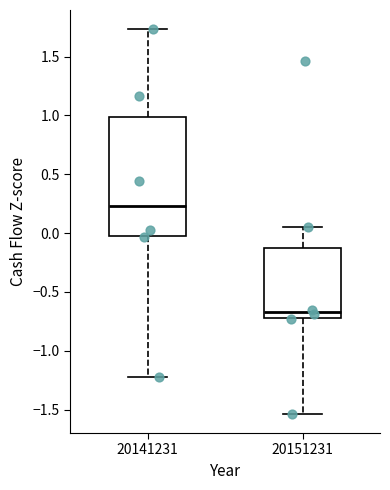

Which box has the lowest median line?

20151231